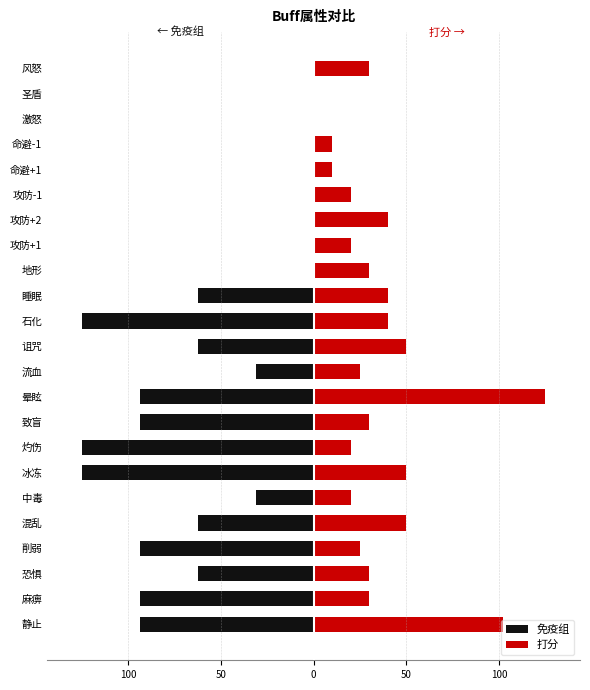

What is the sum of all 免疫组 values?

-1156.2